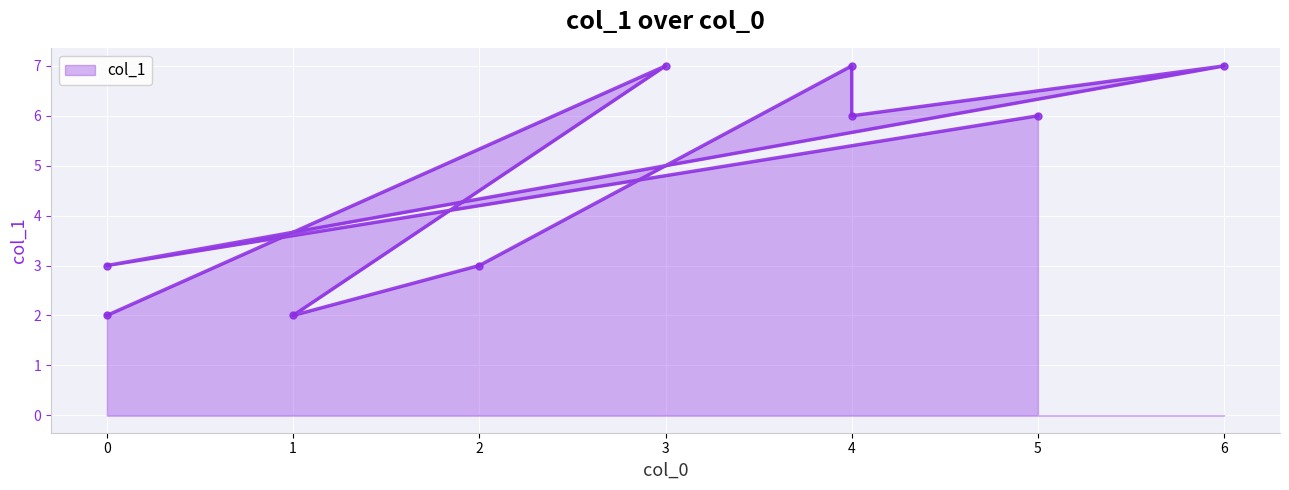

Reading left to right, list all the values displayed in this chart.

2	7	2	3	7	6	7	3	6